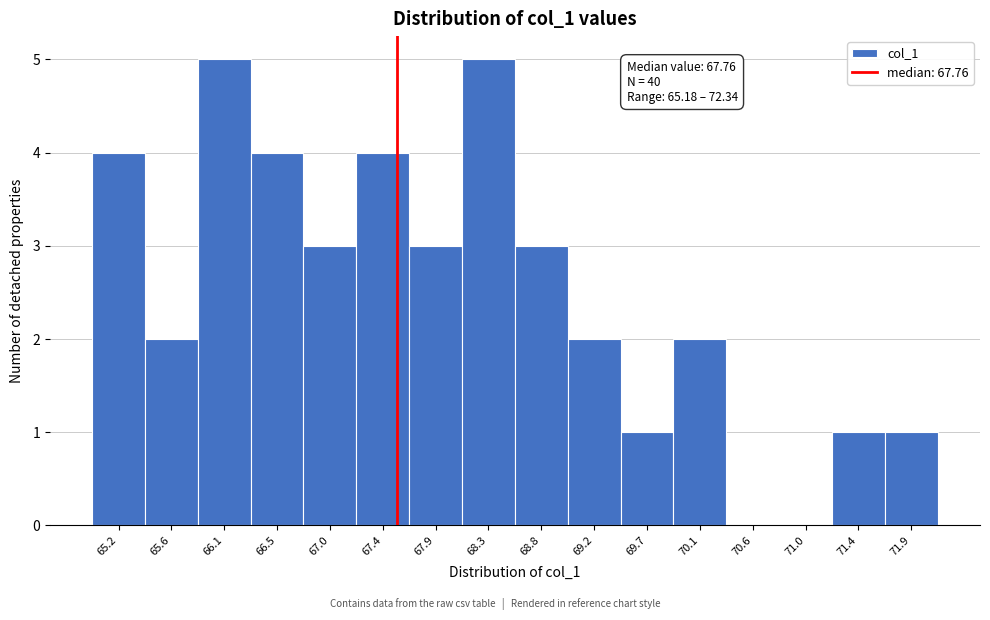

Reading left to right, list all the values displayed in this chart.

65.2=4	65.6=2	66.1=5	66.5=4	67.0=3	67.4=4	67.9=3	68.3=5	68.8=3	69.2=2	69.7=1	70.1=2	70.6=0	71.0=0	71.4=1	71.9=1